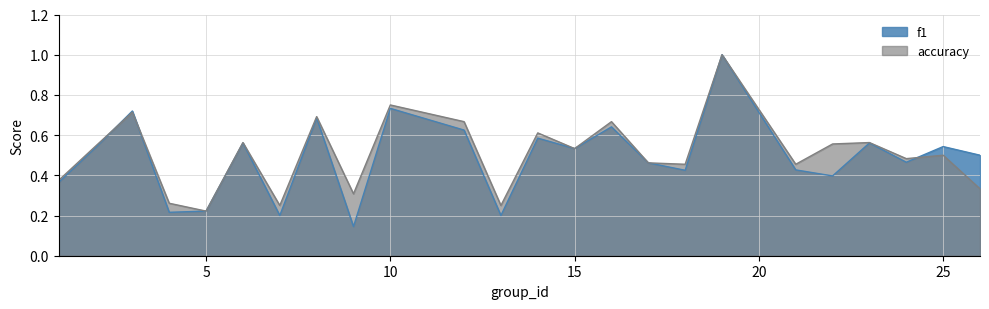

What is the value of the accuracy point at the 8th from the left?

0.7